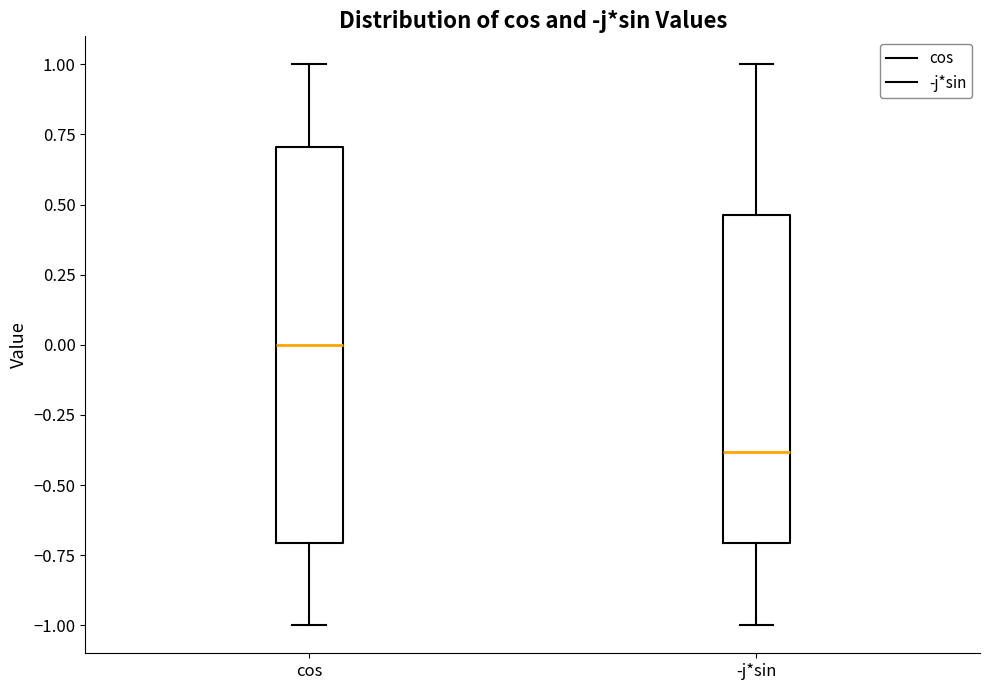

Reading left to right, read every box against the y-axis: the position of its median line, the range the box covers, and the ends of its whiskers. The values are not printed on the chart, so give them approximately, as read against the axis.

cos: median 0.00, box -0.70 to 0.70, whiskers -1.00 to 1.00
-j*sin: median -0.40, box -0.70 to 0.45, whiskers -1.00 to 1.00